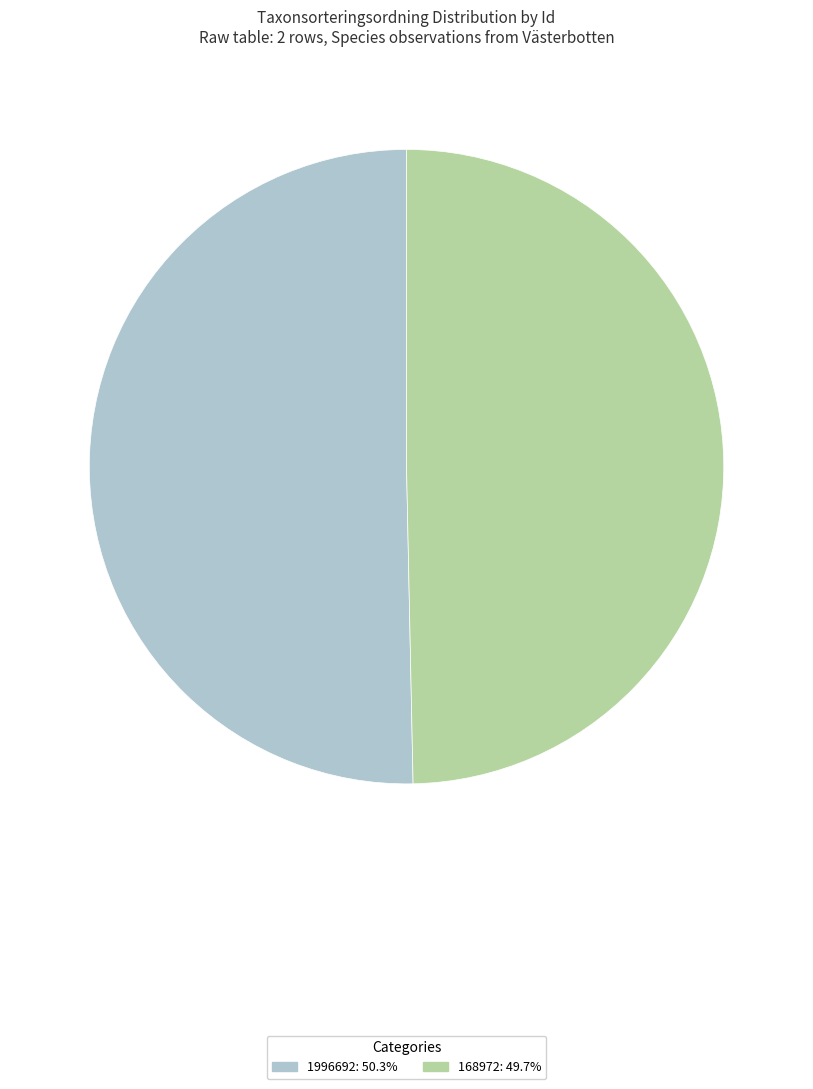

Is 168972 the majority of the pie?

No